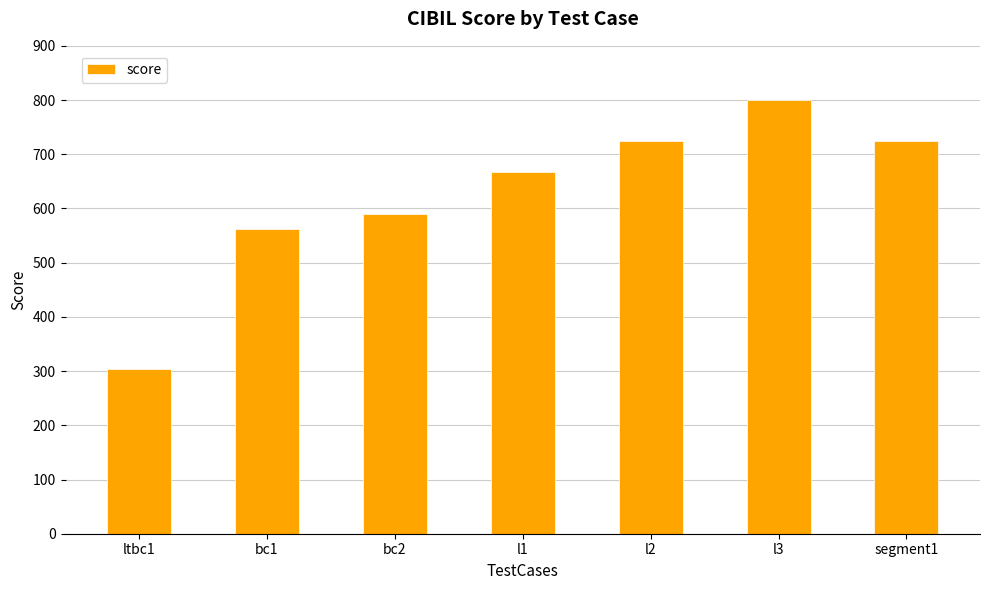

What is the smallest value displayed?

303